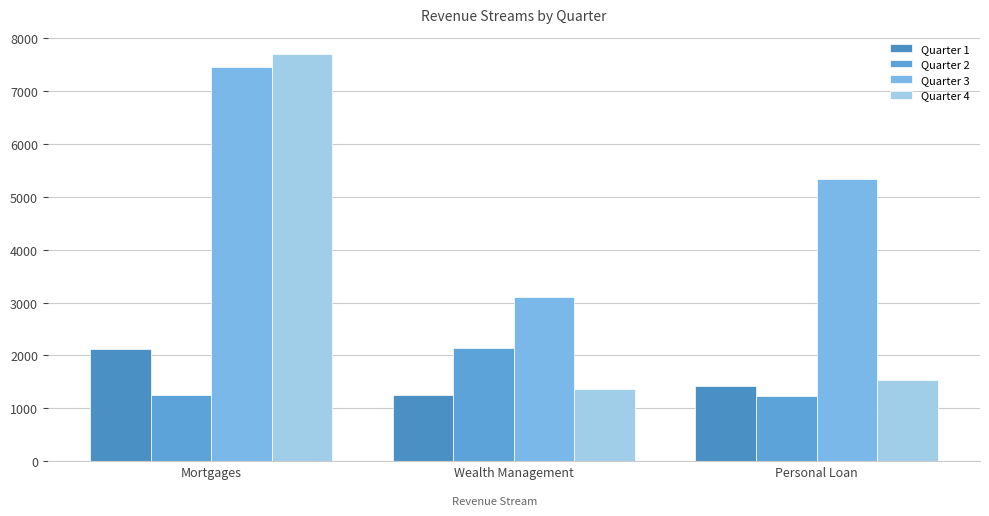

How many bars are there in total?

12